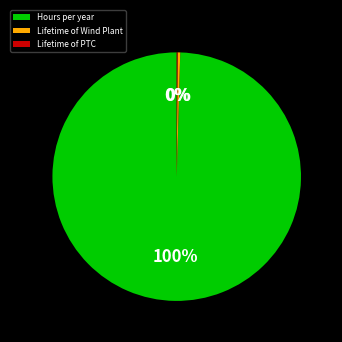

Is it true that Hours per year is 100% of the pie?

True